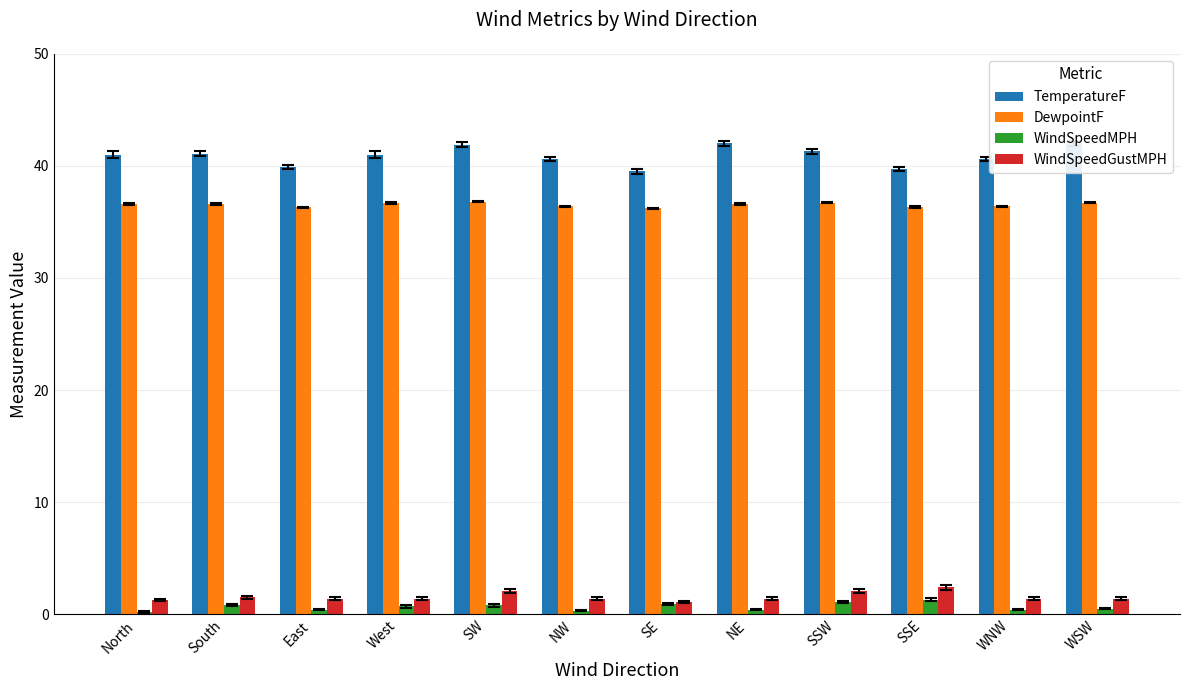

Reading left to right, what are all the values shown in this chart?

TemperatureF: 41.0	41.1	39.9	41.0	41.9	40.6	39.5	42.0	41.3	39.7	40.6	42.0
DewpointF: 36.6	36.6	36.3	36.7	36.8	36.4	36.2	36.6	36.7	36.3	36.4	36.7
WindSpeedMPH: 0.2	0.8	0.4	0.7	0.8	0.3	0.9	0.4	1.1	1.3	0.4	0.5
WindSpeedGustMPH: 1.3	1.5	1.4	1.4	2.1	1.4	1.1	1.4	2.1	2.4	1.4	1.4